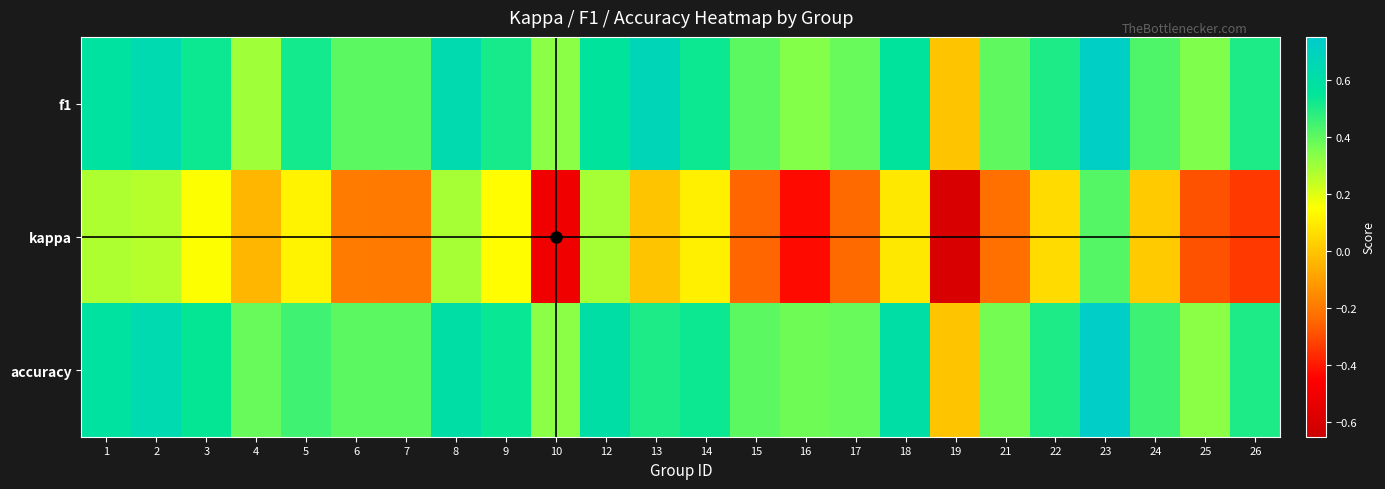

Reading right to left, list all the values displayed in this chart.

f1: 26=0.5	25=0.4	24=0.4	23=0.7	22=0.5	21=0.4	19=0.0	18=0.6	17=0.4	16=0.3	15=0.4	14=0.5	13=0.7	12=0.6	10=0.3	9=0.5	8=0.6	7=0.4	6=0.4	5=0.5	4=0.3	3=0.5	2=0.6	1=0.6
kappa: 26=-0.3	25=-0.3	24=0.0	23=0.4	22=0.1	21=-0.2	19=-0.6	18=0.1	17=-0.2	16=-0.4	15=-0.2	14=0.1	13=0.0	12=0.3	10=-0.5	9=0.1	8=0.3	7=-0.2	6=-0.2	5=0.1	4=-0.0	3=0.2	2=0.3	1=0.3
accuracy: 26=0.5	25=0.3	24=0.5	23=0.7	22=0.5	21=0.4	19=0.0	18=0.6	17=0.4	16=0.4	15=0.4	14=0.5	13=0.5	12=0.6	10=0.3	9=0.5	8=0.6	7=0.4	6=0.4	5=0.4	4=0.4	3=0.5	2=0.6	1=0.6